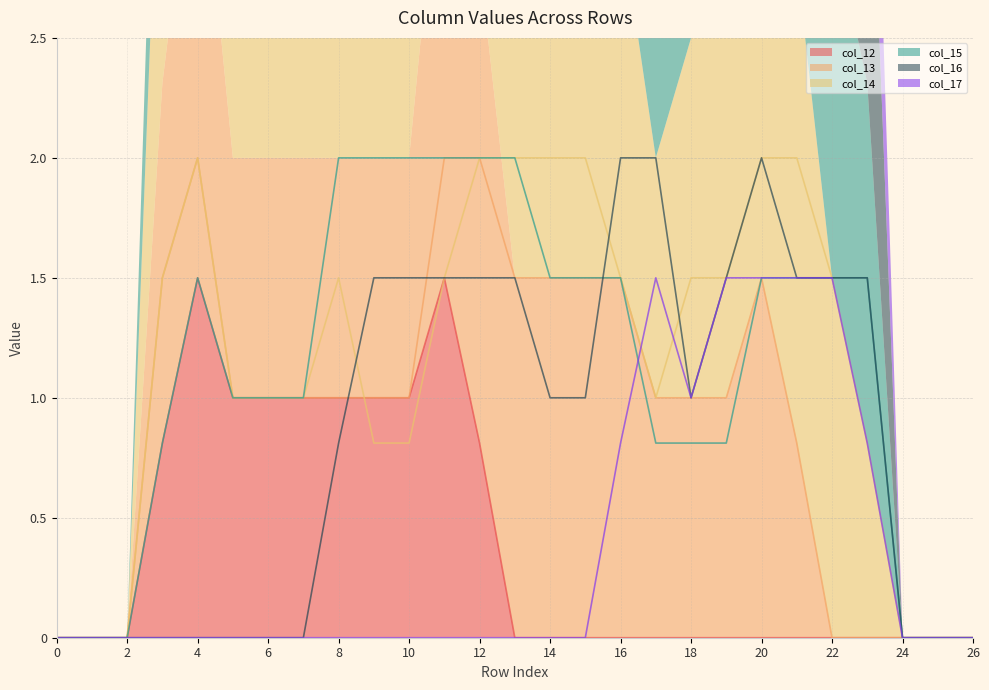

What is the average value of the col_17 series?

0.4